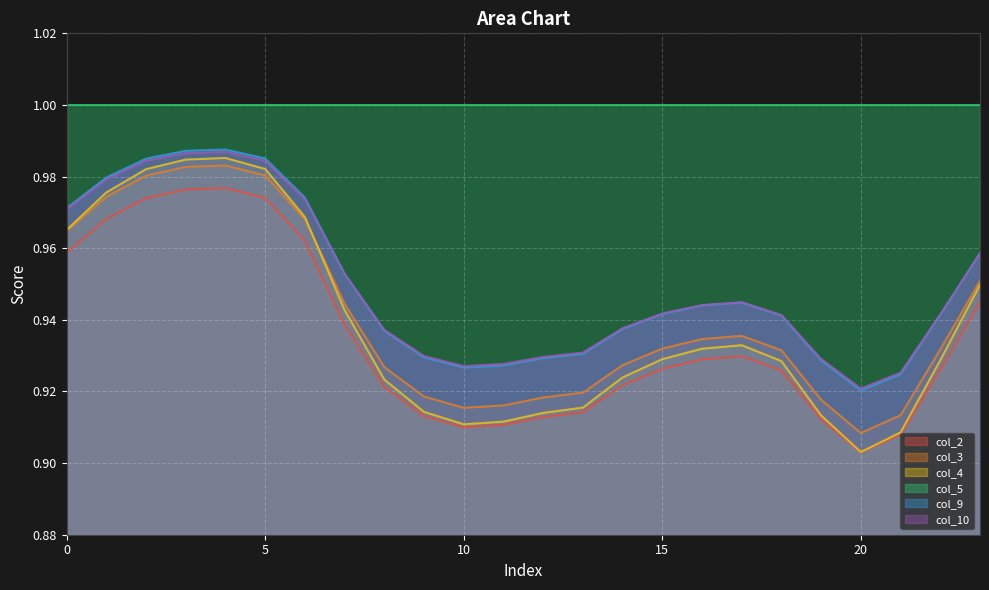

The col_2 series shows 0.9 at 8. True or false?

True